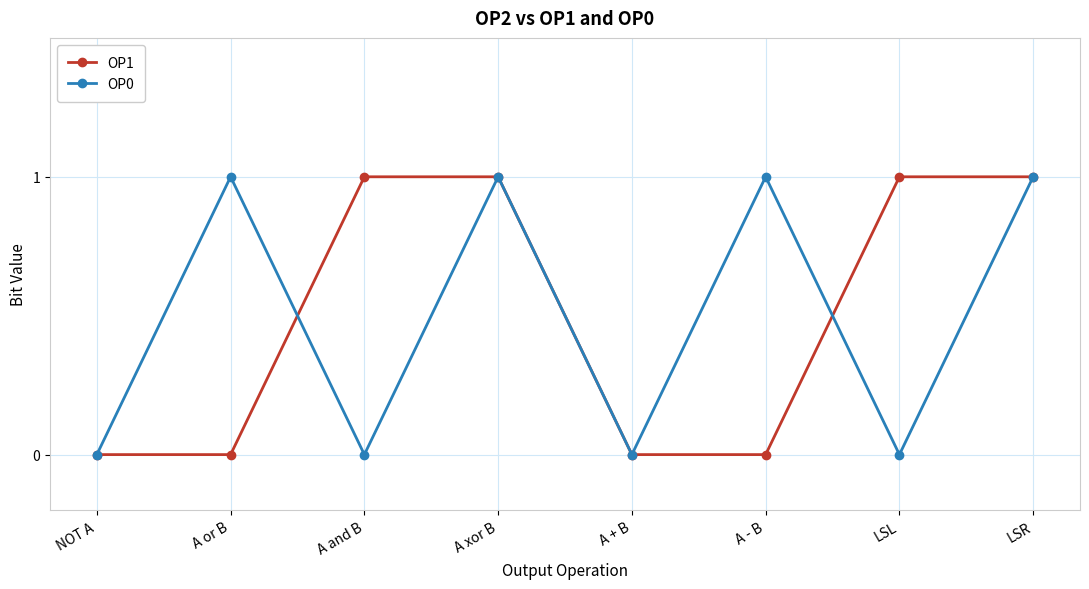

Where is the first local minimum for OP0?

A and B